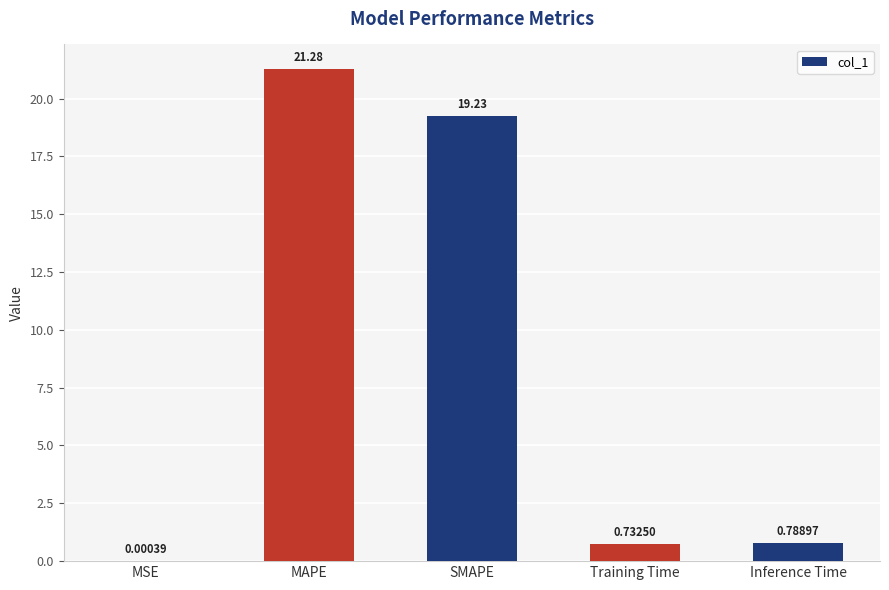

Between MSE and SMAPE, which is larger?

SMAPE